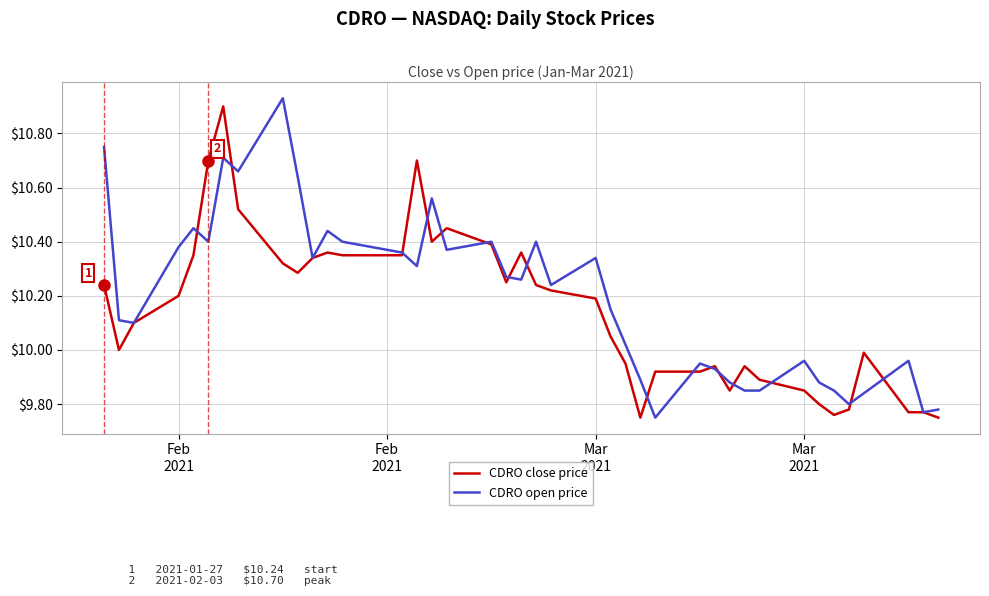

Rank the series by their average value, from highest to lowest.

CDRO open price, CDRO close price